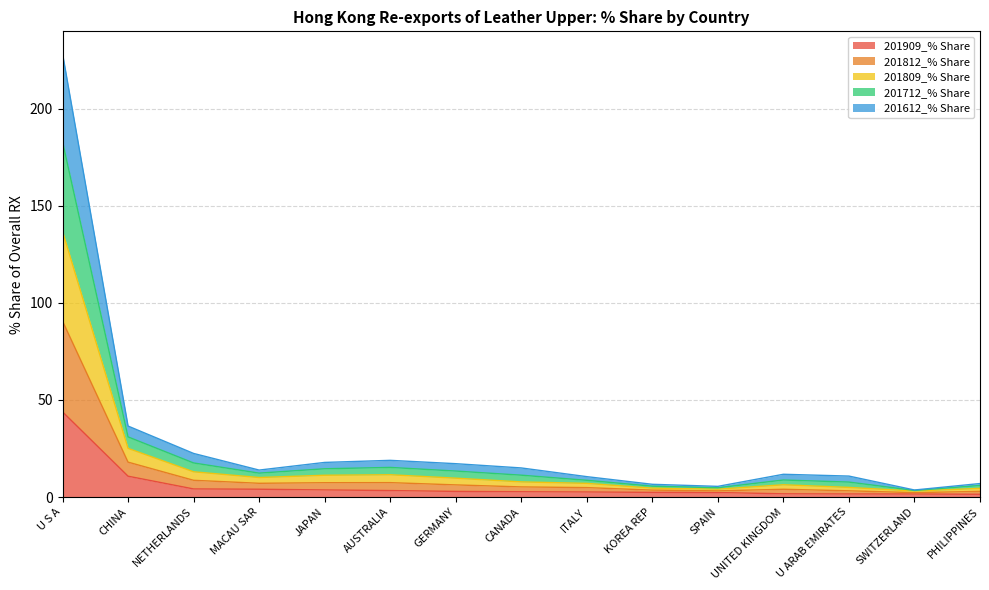

Where is 201909_% Share nearest to the value 22?

CHINA